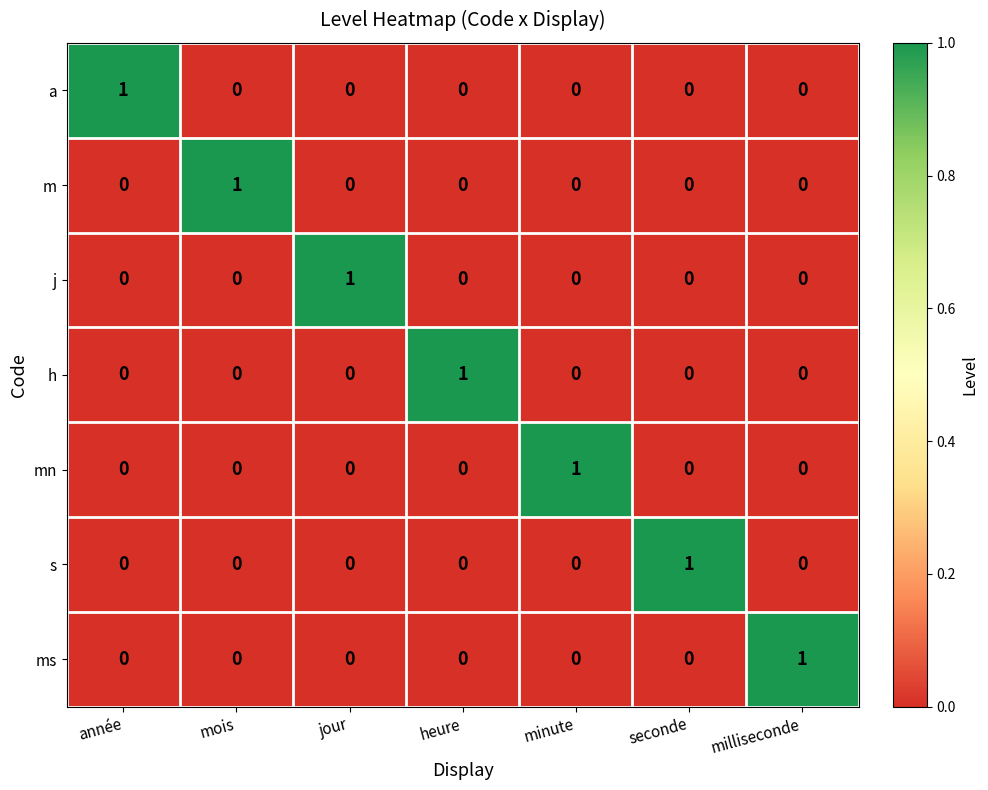

What is the difference between the highest and lowest values at mois?

1